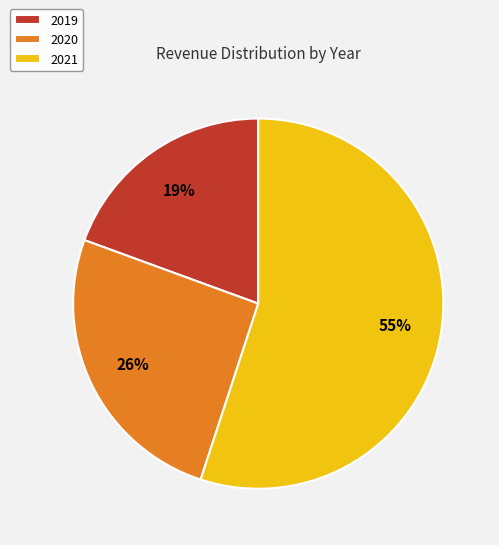

How many slices are in this pie chart?

3